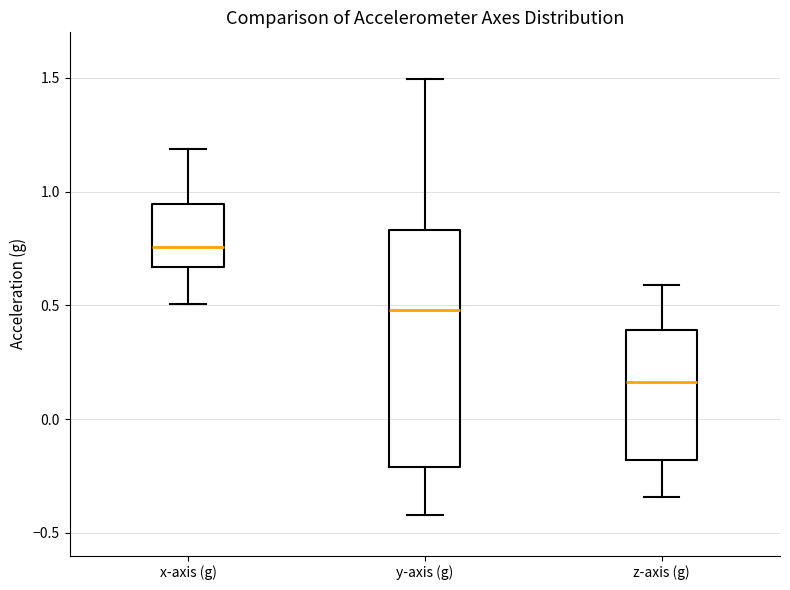

Comparing the boxes themselves (not the whiskers), which one is the tallest?

y-axis (g)